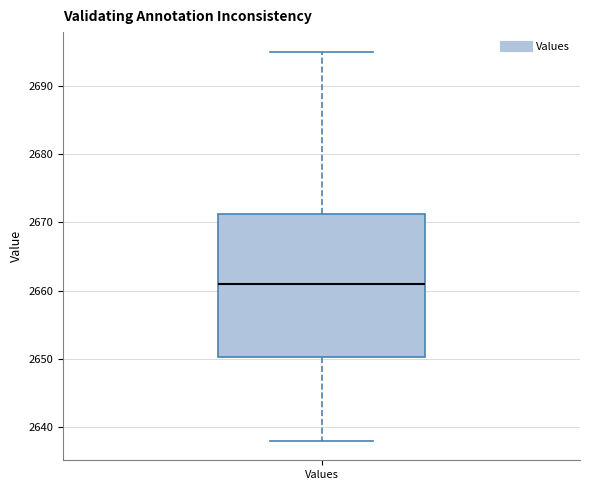

Transcribe this box plot: give where the median line is, the range the box spans, and where the two whiskers end, as read against the y-axis. The values are not printed on the chart, so give them approximately, as read against the axis.

median 2661, box 2650 to 2671, whiskers 2638 to 2695